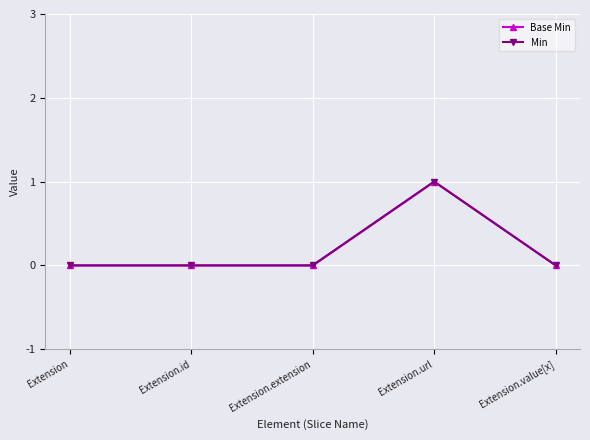

True or false: Base Min and Min cross at least once.

False